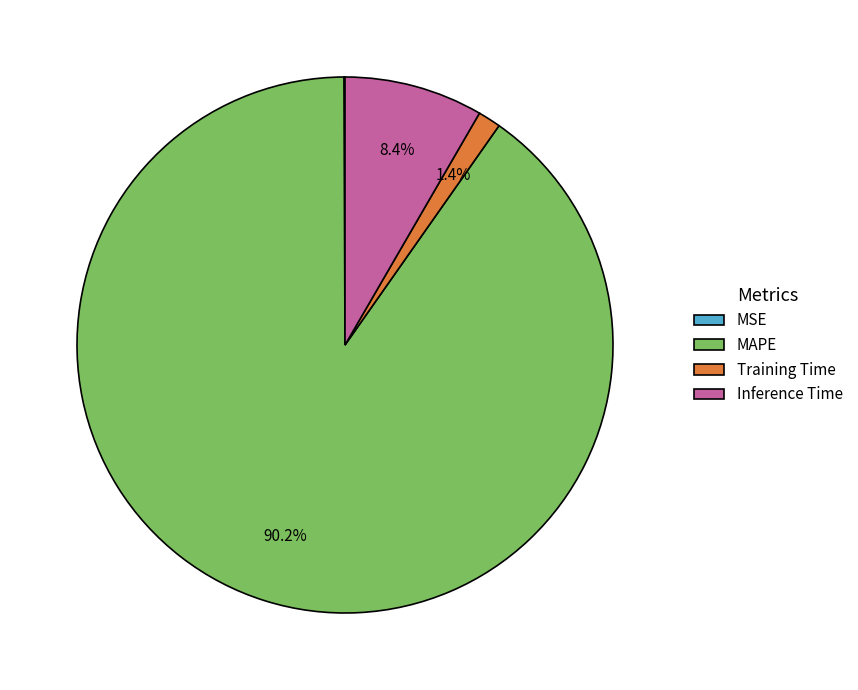

What is the majority slice?

MAPE